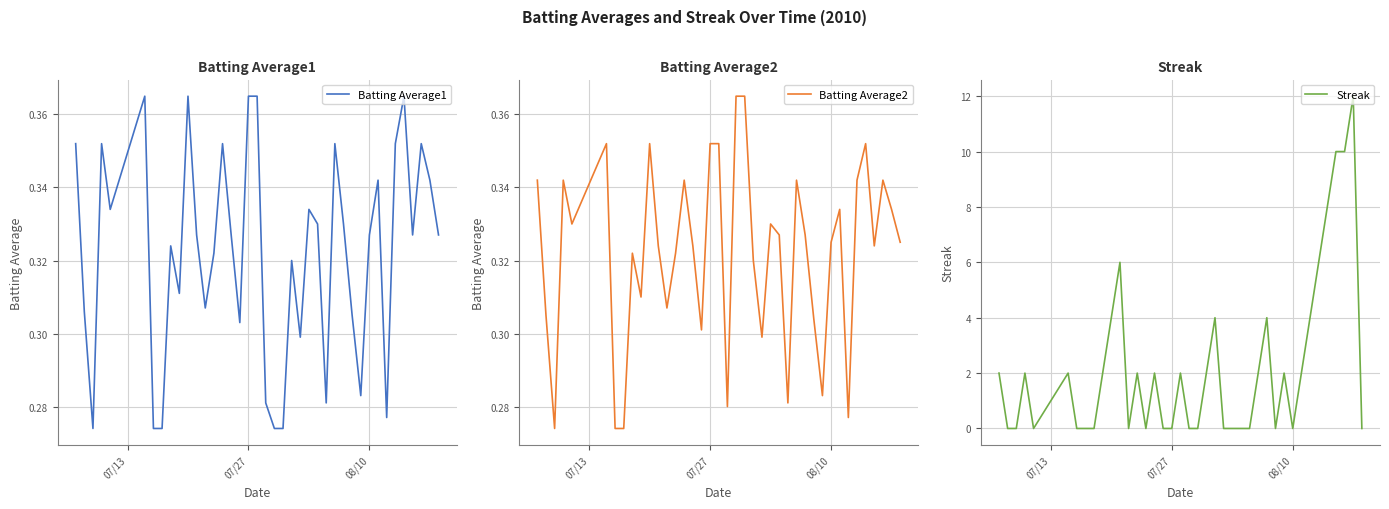

What is the highest value of the Streak series?

12